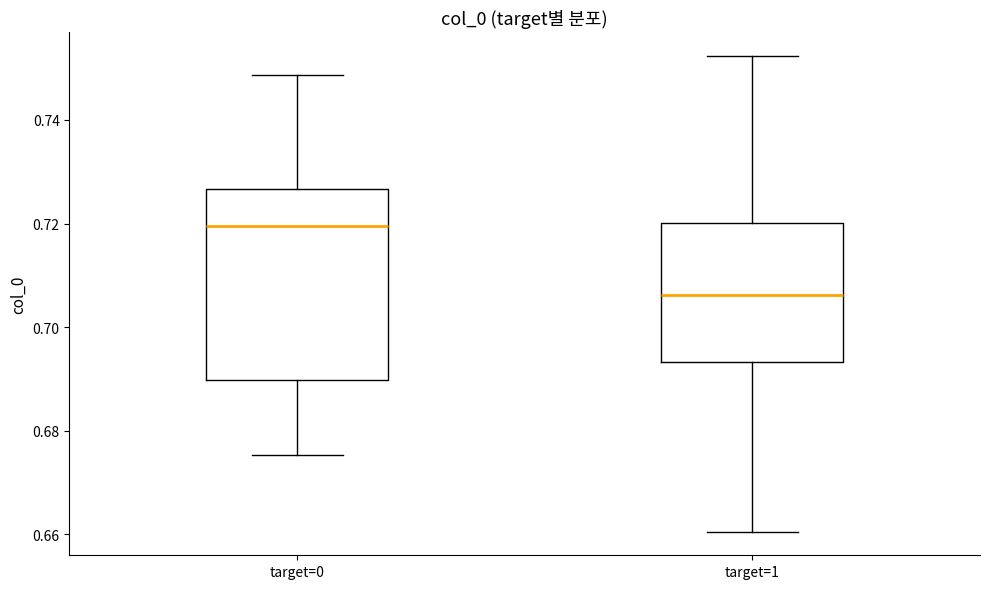

Reading left to right, read every box against the y-axis: the position of its median line, the range the box covers, and the ends of its whiskers. The values are not printed on the chart, so give them approximately, as read against the axis.

target=0: median 0.720, box 0.690 to 0.726, whiskers 0.676 to 0.748
target=1: median 0.706, box 0.694 to 0.720, whiskers 0.660 to 0.752